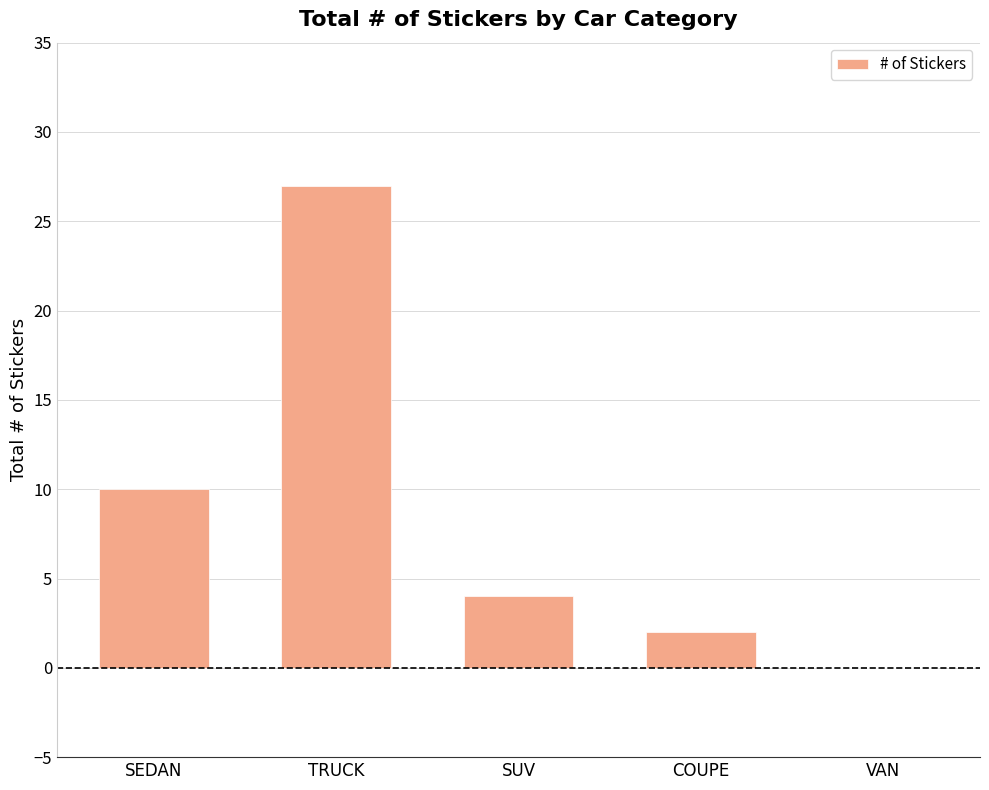

Is it true that the value at SEDAN is 10?

True